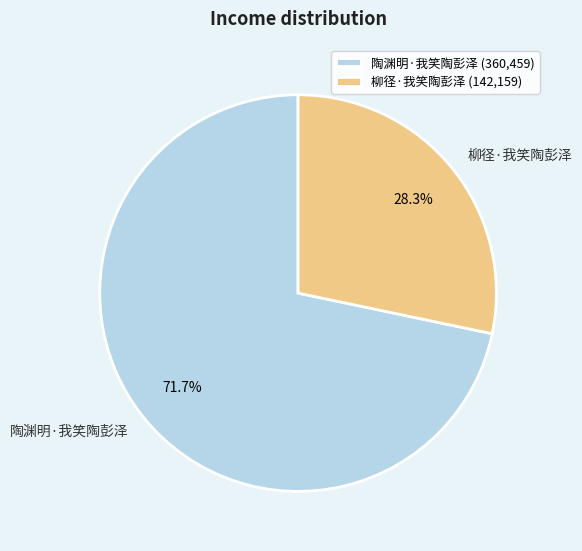

To the nearest percent, what portion does 柳径·我笑陶彭泽 represent?

28%